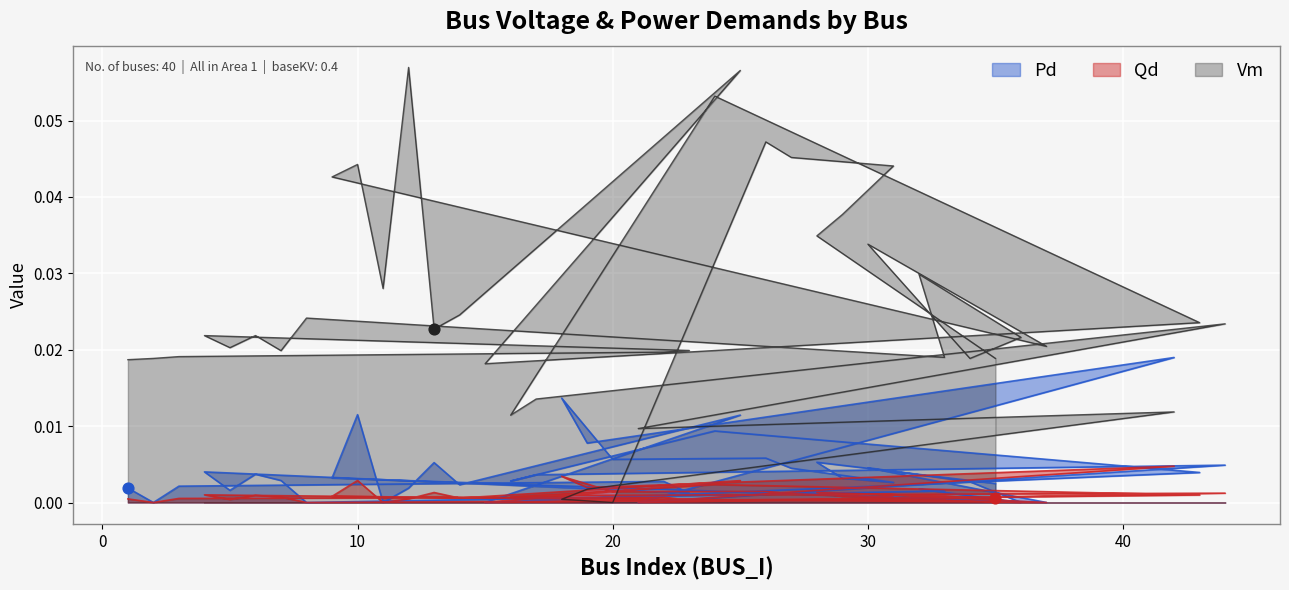

At which category is the sum across all series the highest?

25